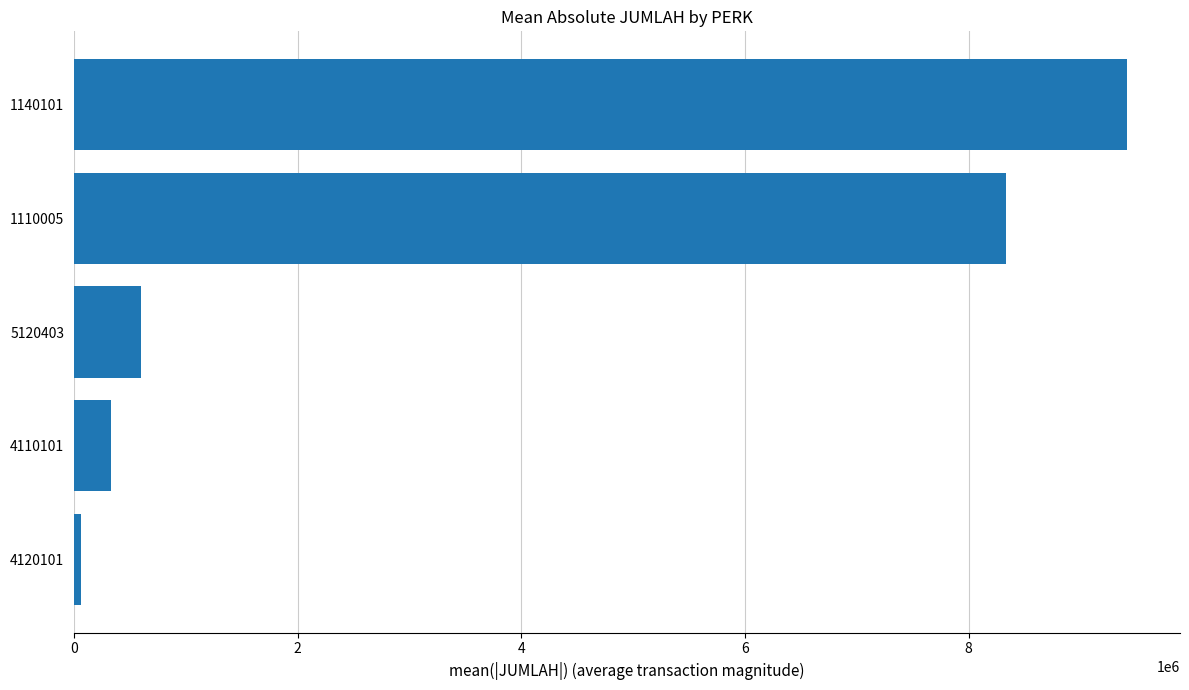

What is the greatest value displayed?

9420000.0